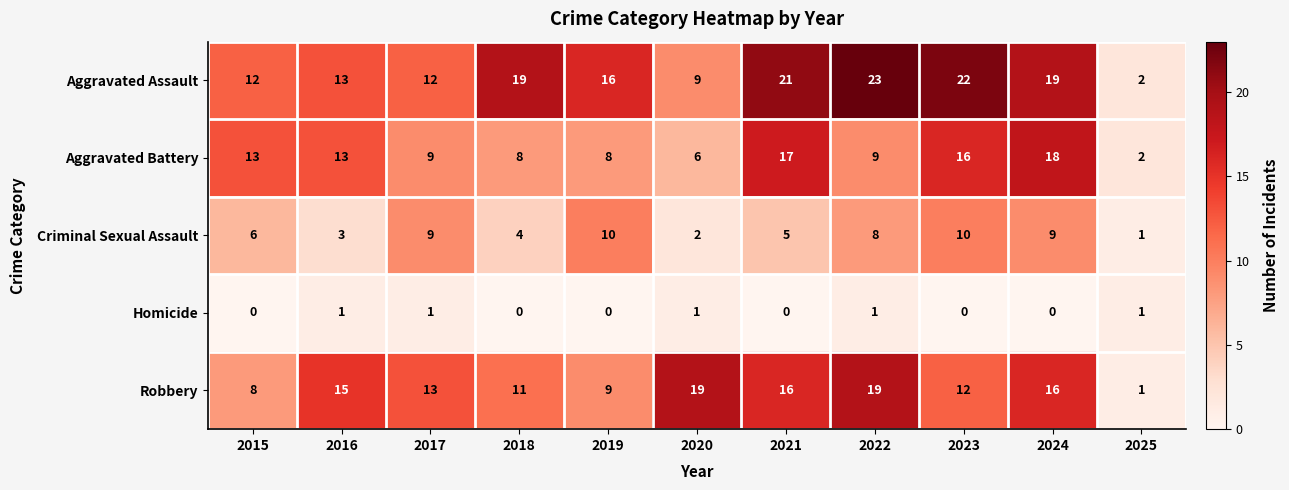

Which series has the widest spread of values?

Aggravated Assault